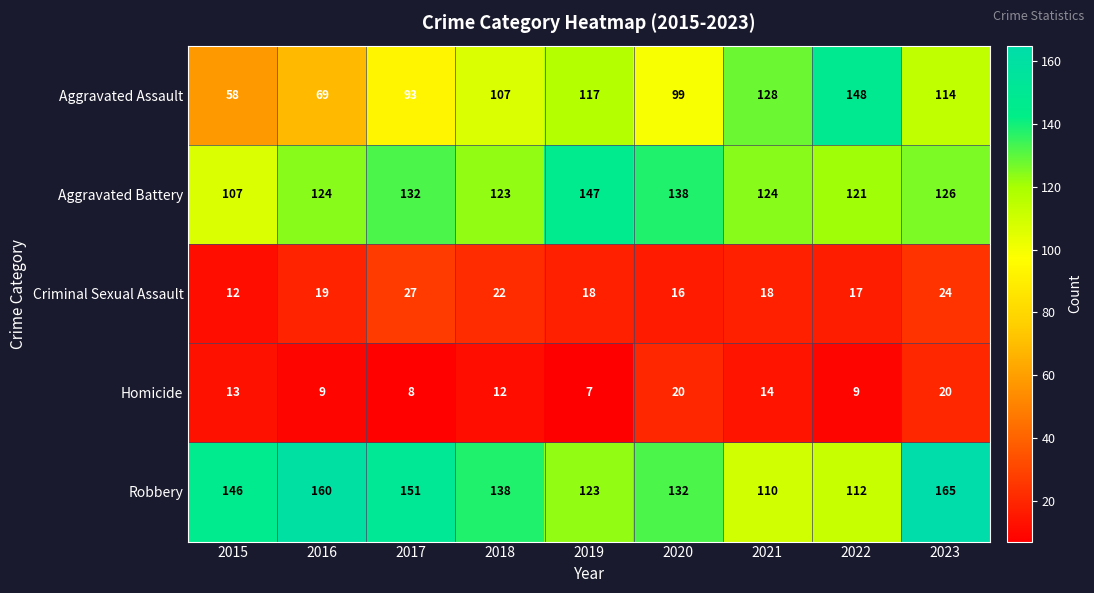

True or false: Robbery has a value of 165 at 2023.

True